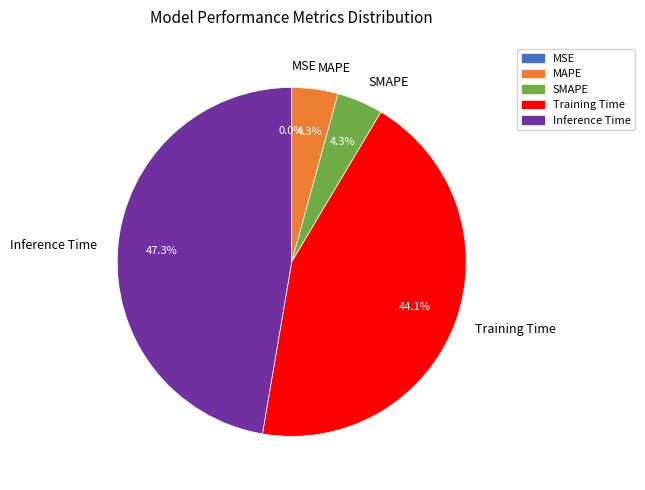

To the nearest percent, what is the average slice percentage?

20%